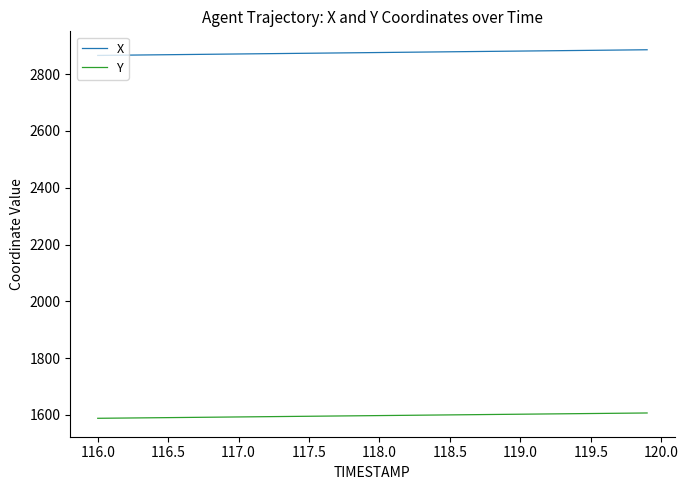

What is the maximum value for X?

2885.8